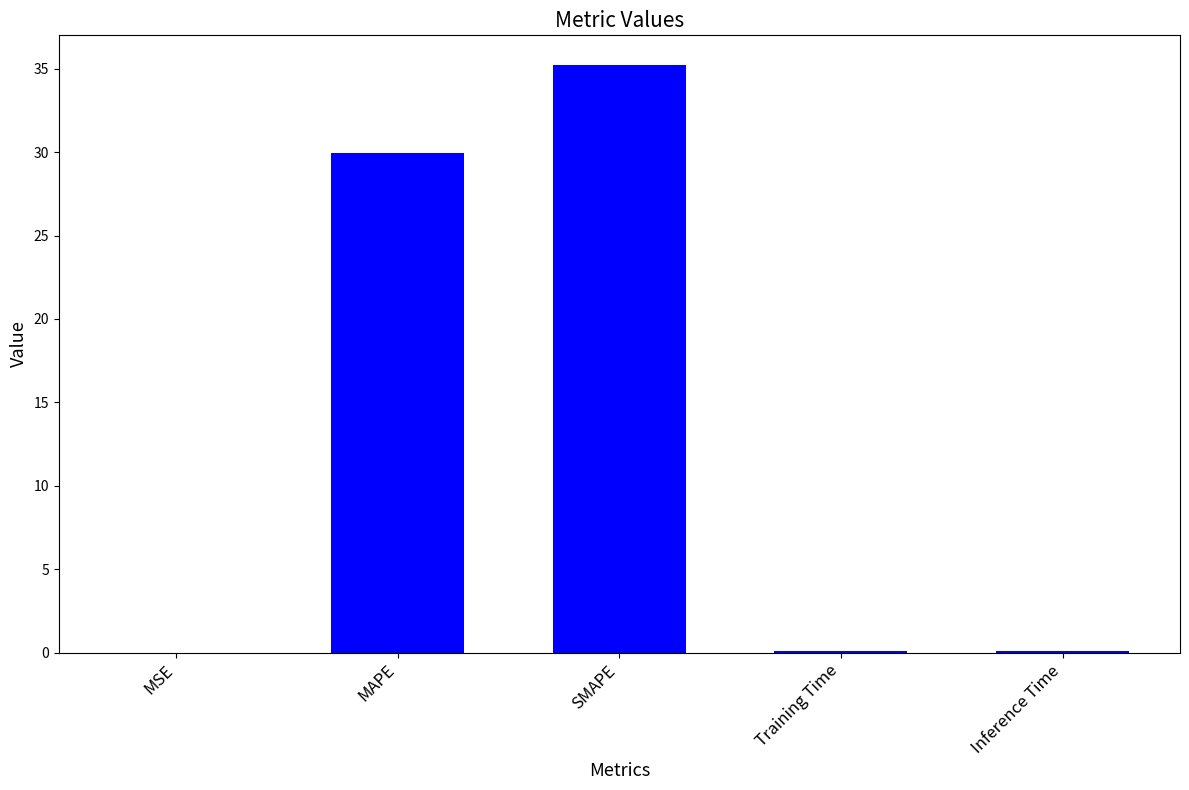

What is the change in value from MSE to Inference Time?

+0.1